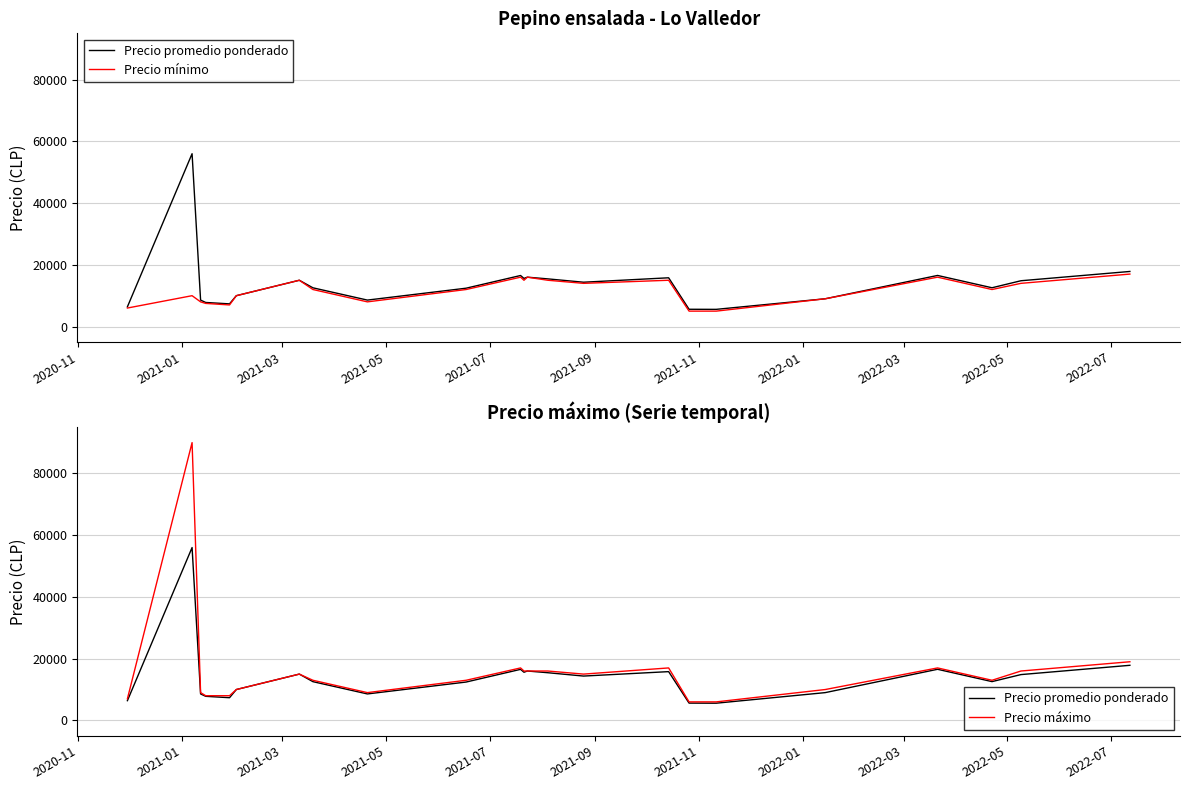

At which label is Precio mínimo closest to 11000?

2021-01